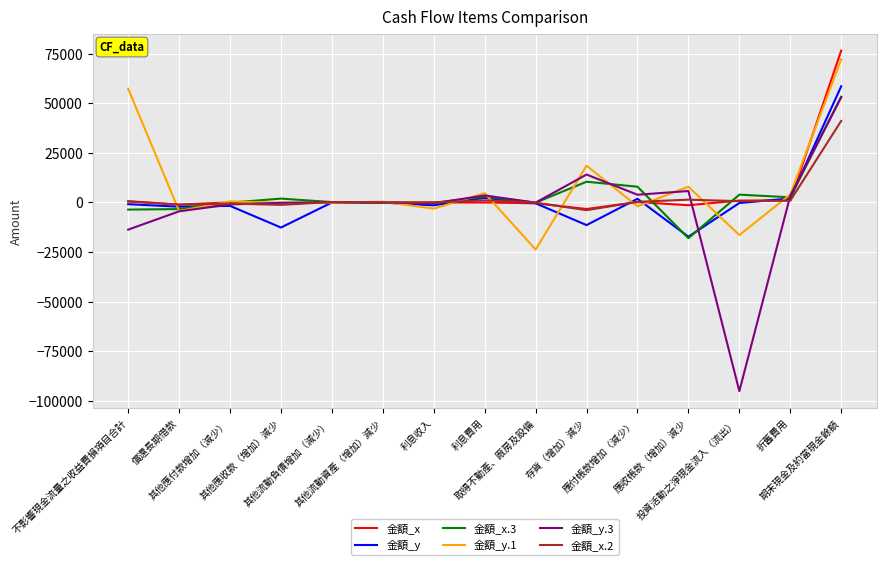

What position from the right is 取得不動產、廠房及設備?

7